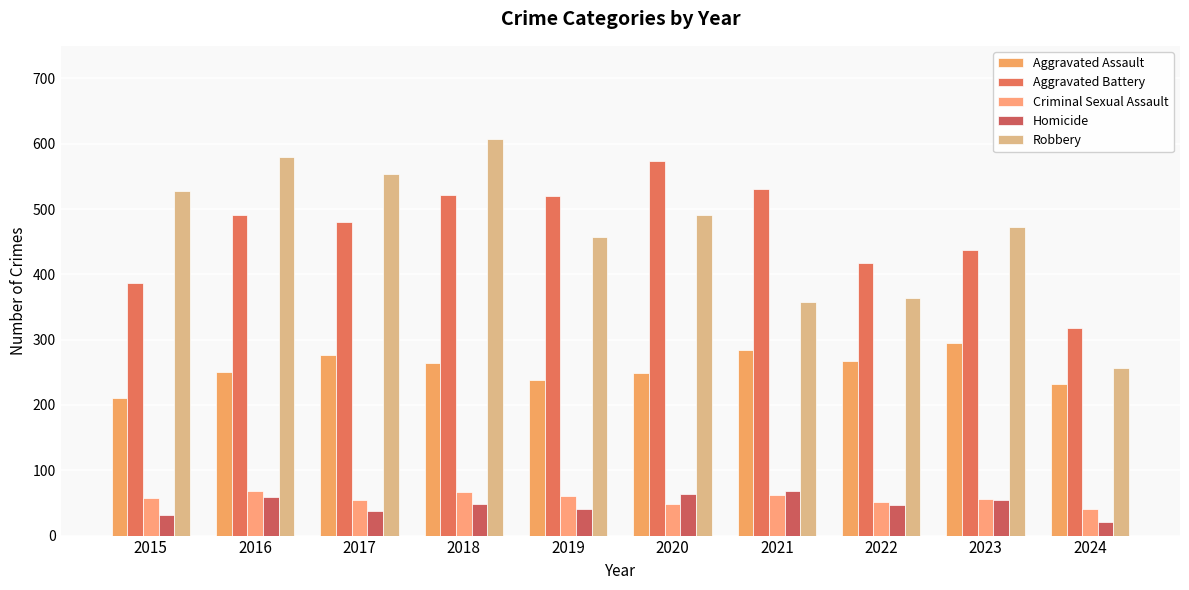

Reading right to left, list all the values displayed in this chart.

Aggravated Assault: 2024=232	2023=295	2022=267	2021=284	2020=249	2019=238	2018=265	2017=276	2016=250	2015=210
Aggravated Battery: 2024=318	2023=437	2022=417	2021=531	2020=574	2019=520	2018=522	2017=480	2016=491	2015=387
Criminal Sexual Assault: 2024=41	2023=56	2022=52	2021=62	2020=49	2019=61	2018=66	2017=55	2016=69	2015=58
Homicide: 2024=21	2023=55	2022=47	2021=69	2020=63	2019=40	2018=49	2017=37	2016=59	2015=32
Robbery: 2024=257	2023=473	2022=364	2021=357	2020=491	2019=458	2018=608	2017=553	2016=579	2015=527